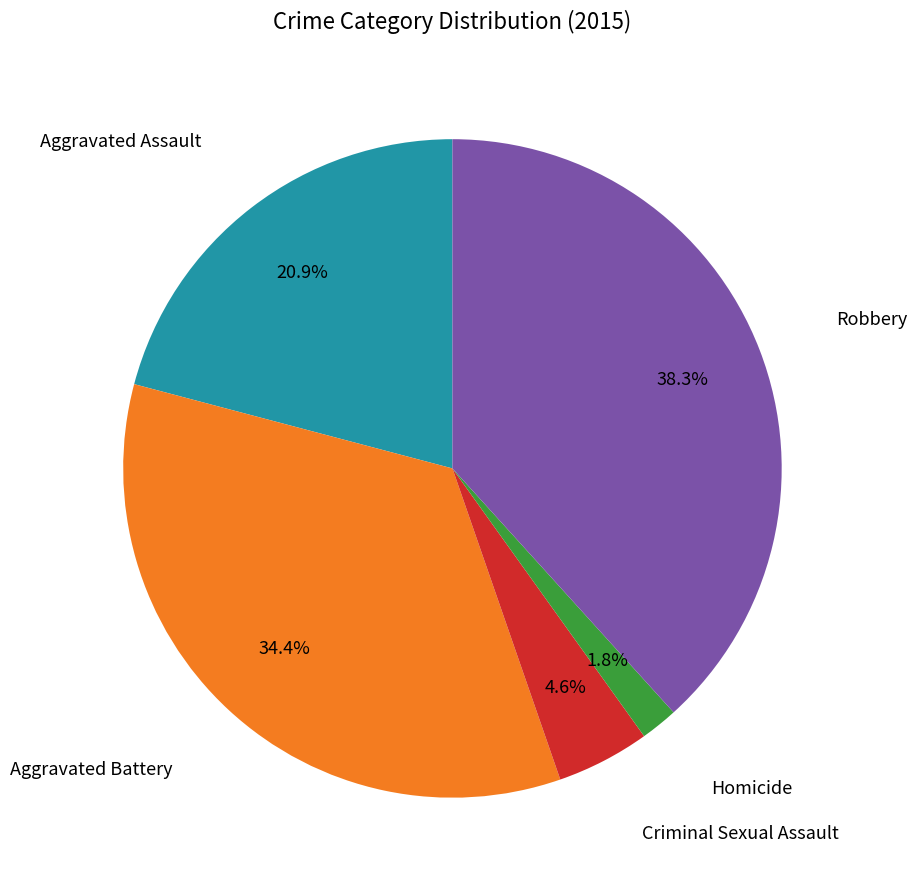

The Aggravated Assault slice represents 15% of the pie. True or false?

False